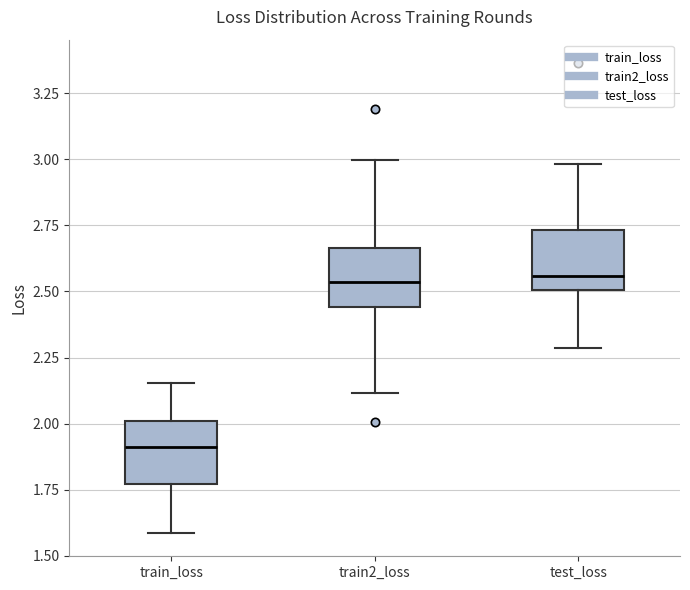

Reading left to right, read every box against the y-axis: the position of its median line, the range the box covers, and the ends of its whiskers. The values are not printed on the chart, so give them approximately, as read against the axis.

train_loss: median 1.90, box 1.75 to 2.00, whiskers 1.60 to 2.15
train2_loss: median 2.55, box 2.45 to 2.65, whiskers 2.10 to 3.00
test_loss: median 2.55, box 2.50 to 2.75, whiskers 2.30 to 3.00